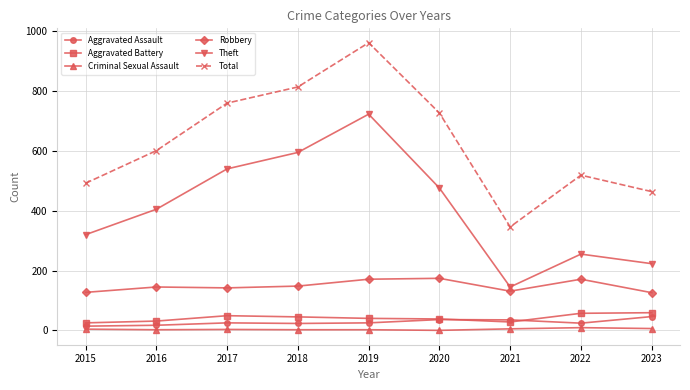

True or false: Robbery and Criminal Sexual Assault intersect in this chart.

False